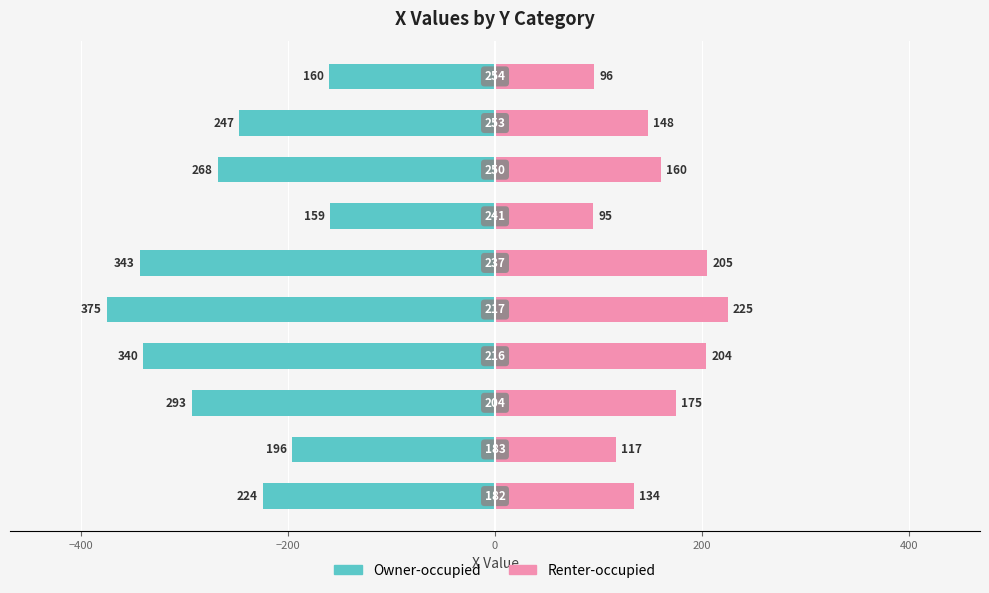

The value of X (left) at −600 is -356. True or false?

False